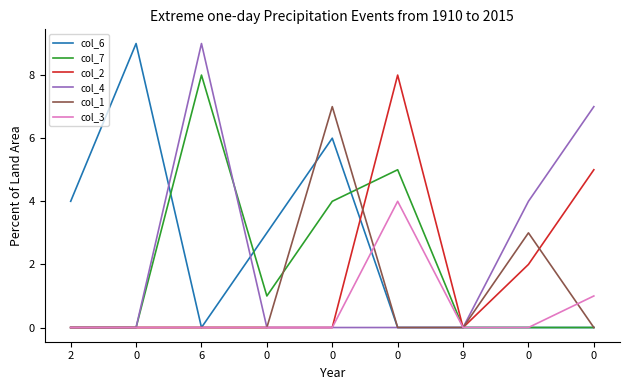

What is the difference between the second highest and second lowest values in the col_4 series?

7